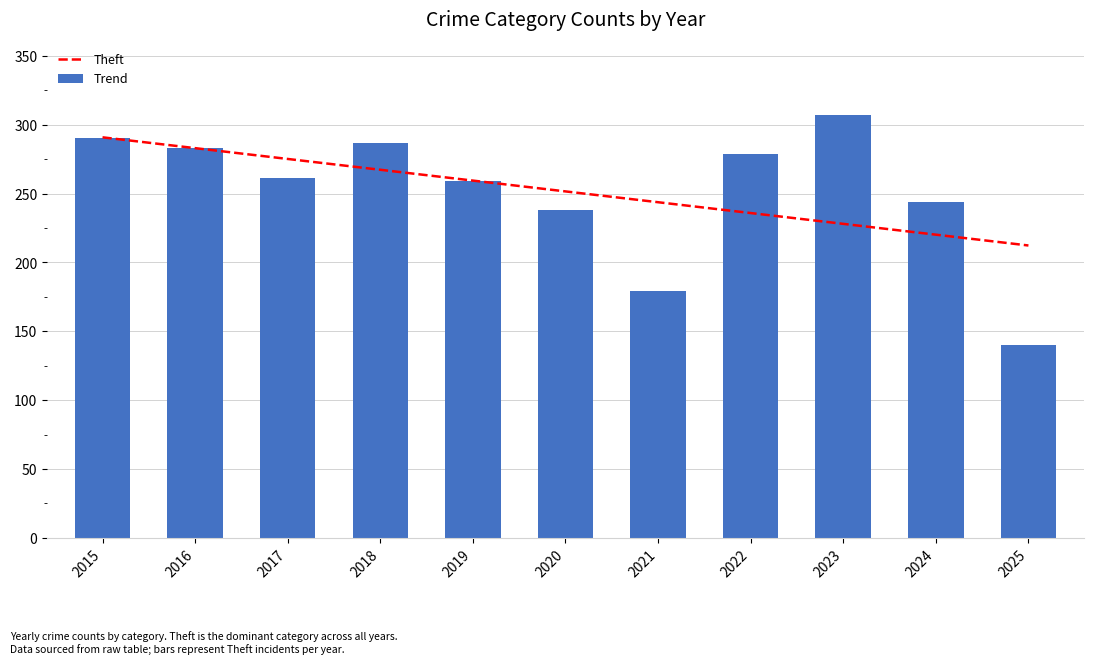

The value at 2020 is 410. True or false?

False